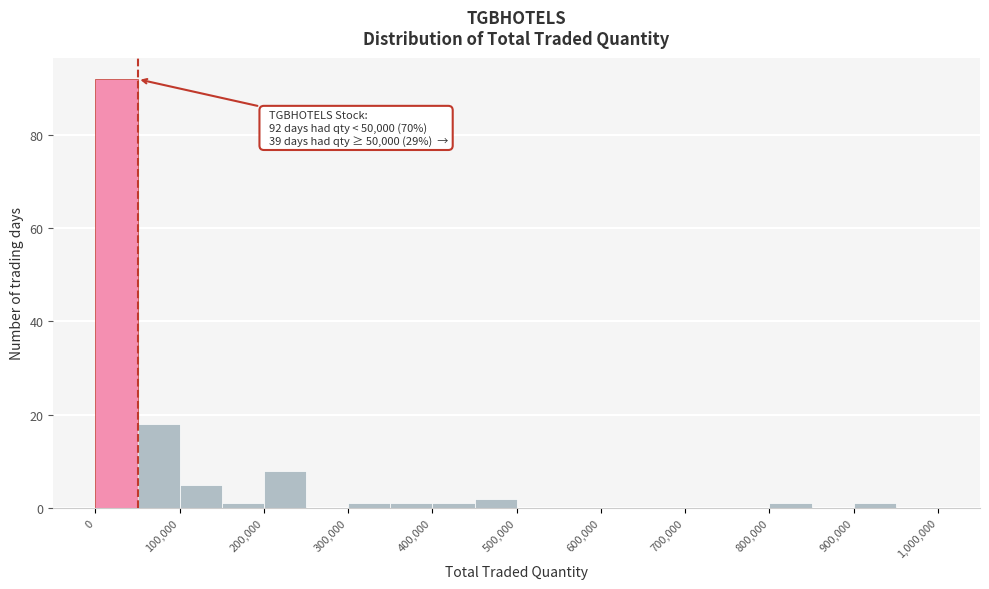

Over which range of the x-axis is the bar tallest?

0 to 50000